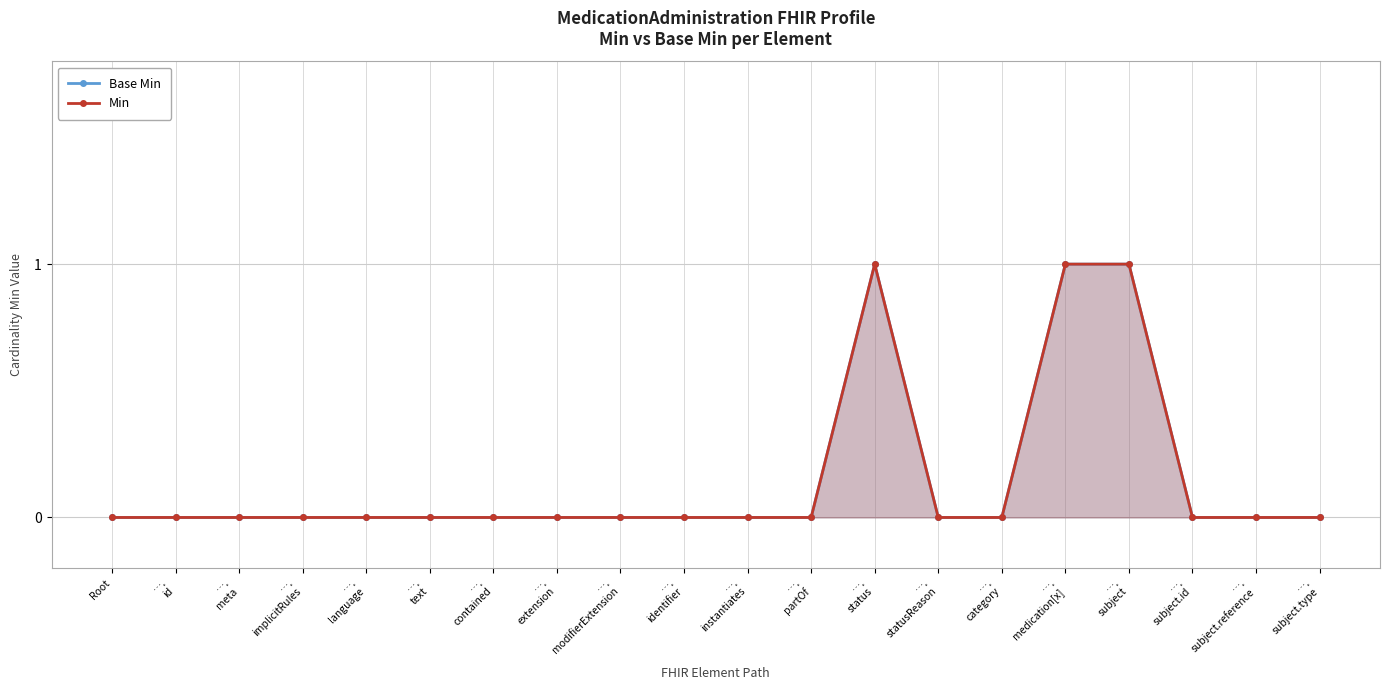

True or false: Min and Base Min cross at least once.

False